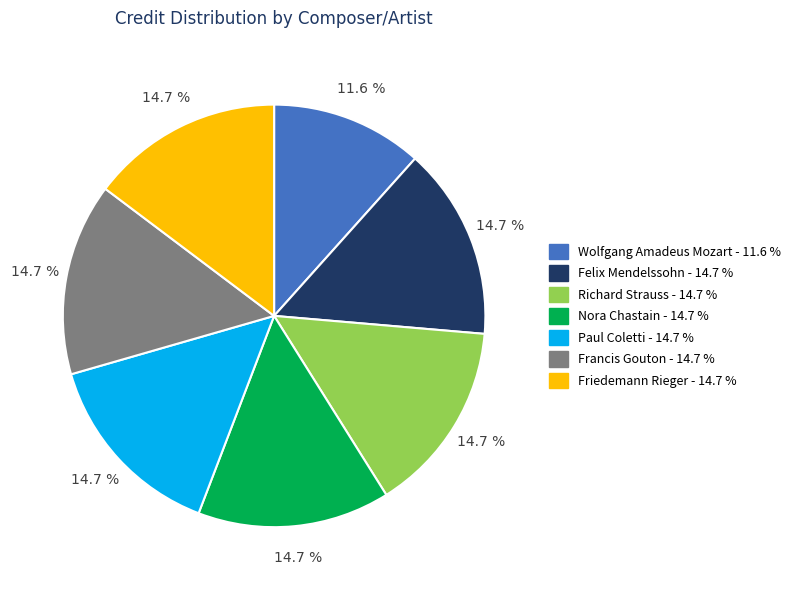

Is there any slice that represents more than half of the pie?

No